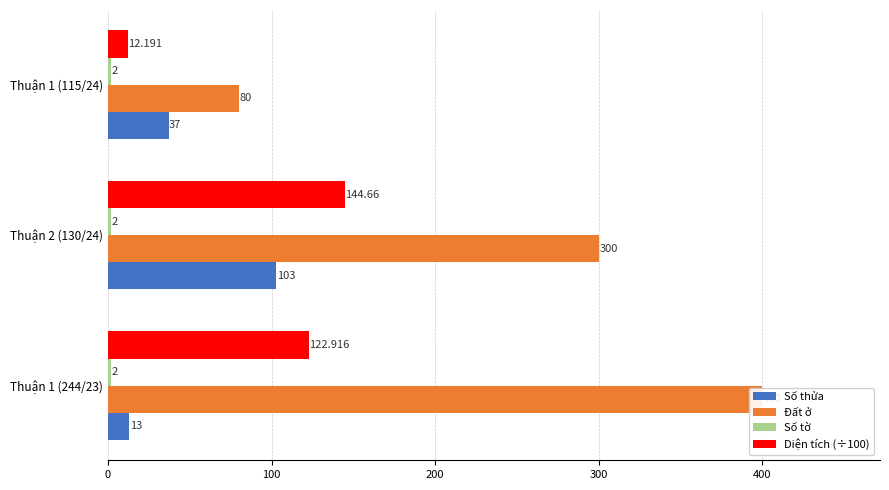

What are all the series names shown in the legend?

Số thửa, Đất ở, Số tờ, Diện tích (÷100)